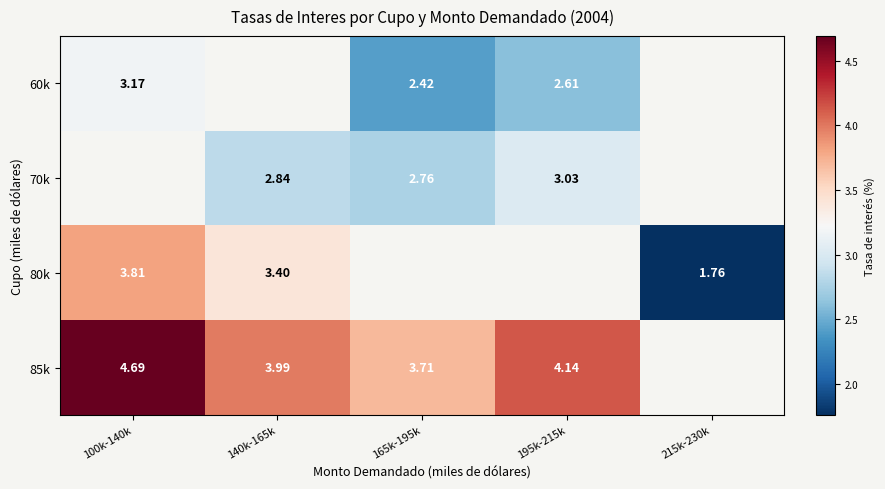

Is it true that 85k equals 4.1 at 195k-215k?

True